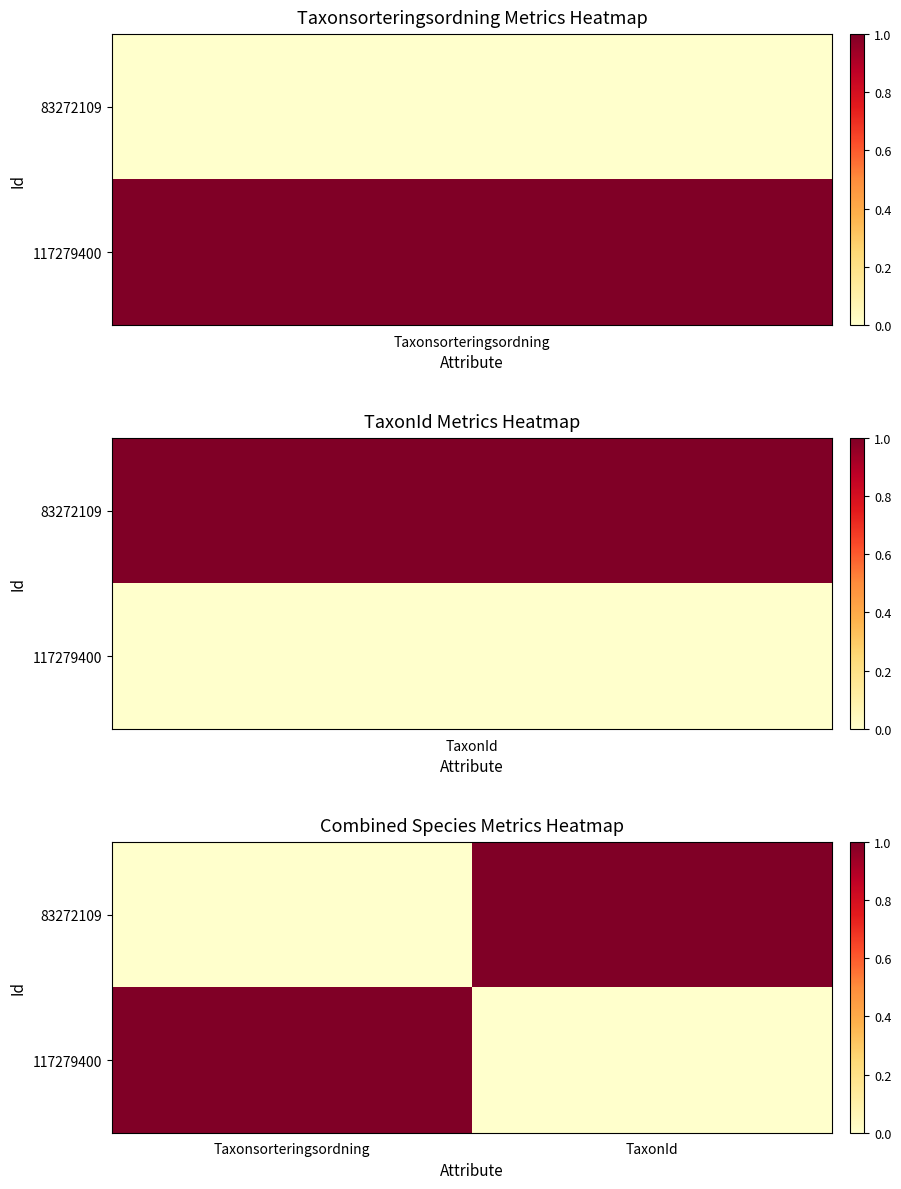

Which series has the largest range (max minus min)?

83272109